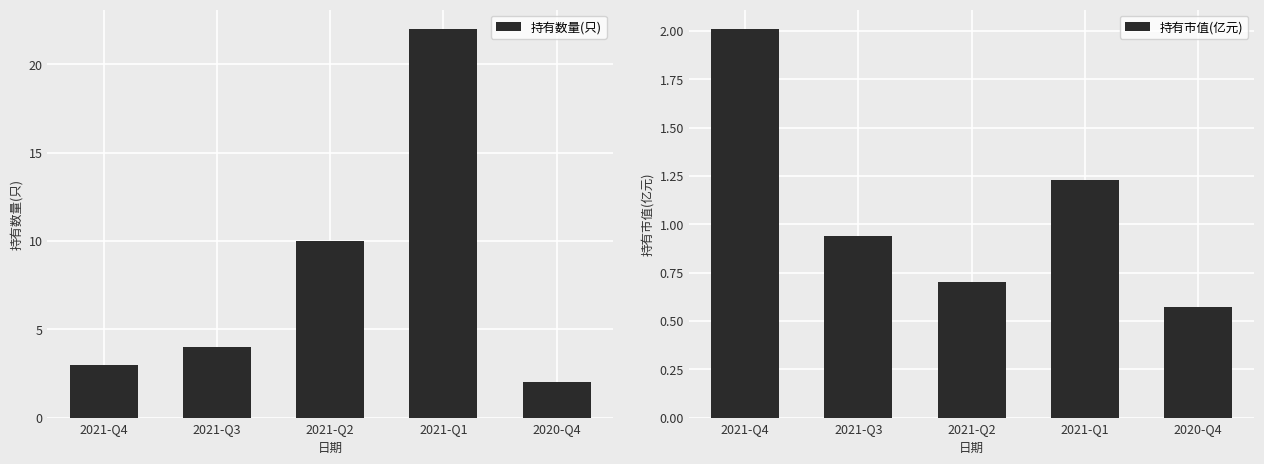

Reading right to left, what are all the values shown in this chart?

持有数量(只): 2.0	22.0	10.0	4.0	3.0
持有市值(亿元): 0.6	1.2	0.7	0.9	2.0